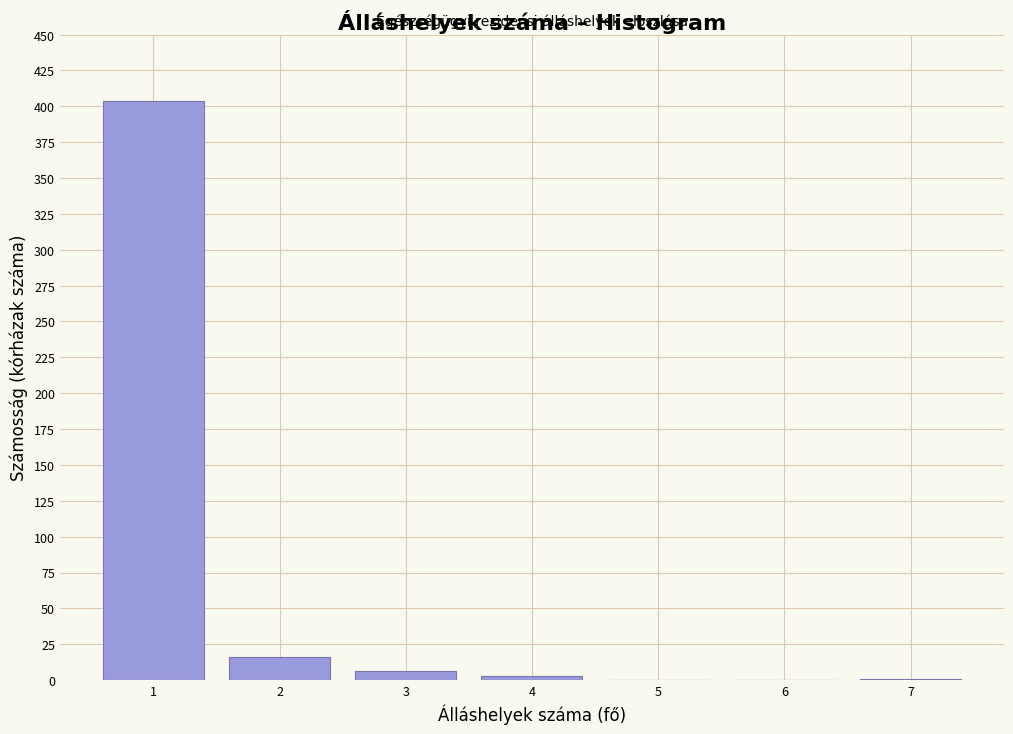

Is it true that the value at 1 is 404?

True